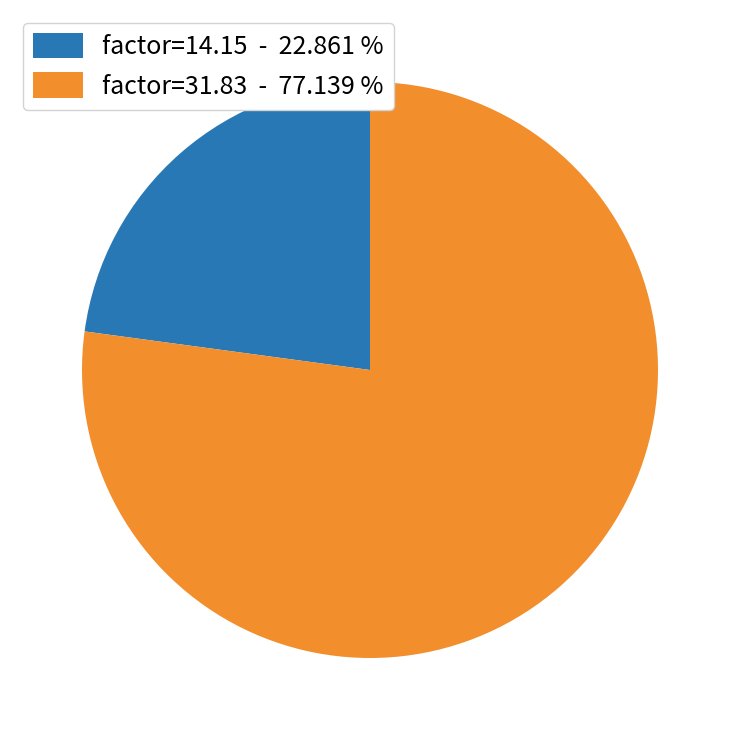

Which category has the smallest portion of the pie?

factor=14.15 - 22.861 %